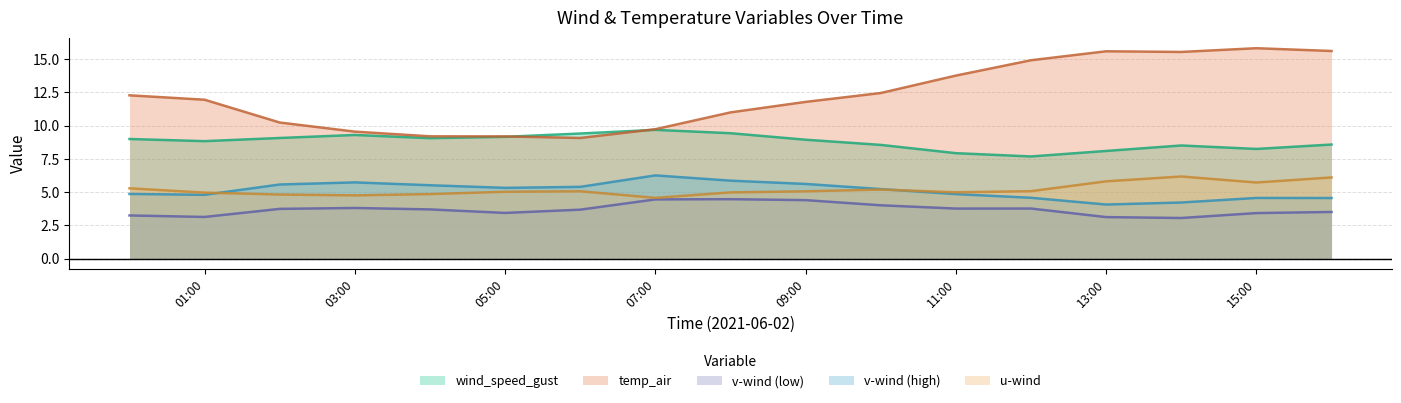

What is the highest value of the wind_speed_gust series?

9.7